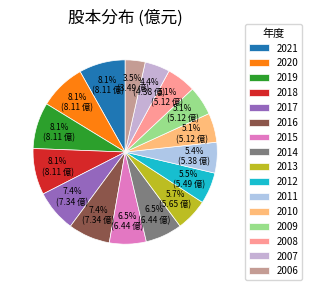

Count the number of slices in the pie.

16